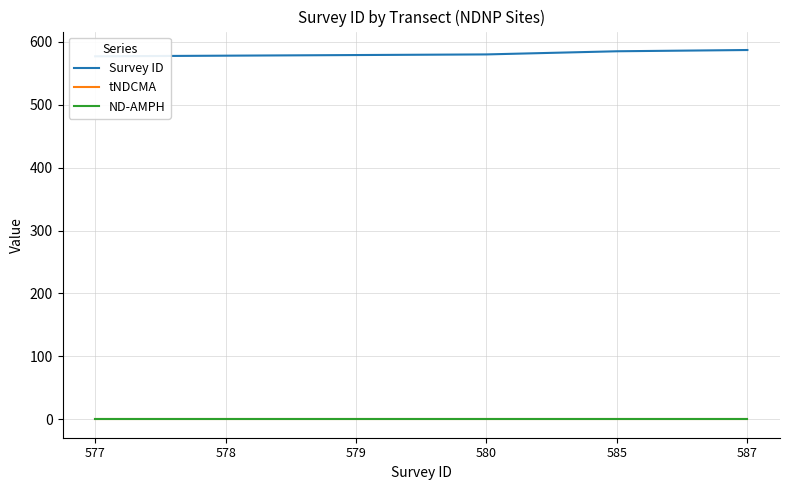

Is it true that tNDCMA equals 0 at 580?

True